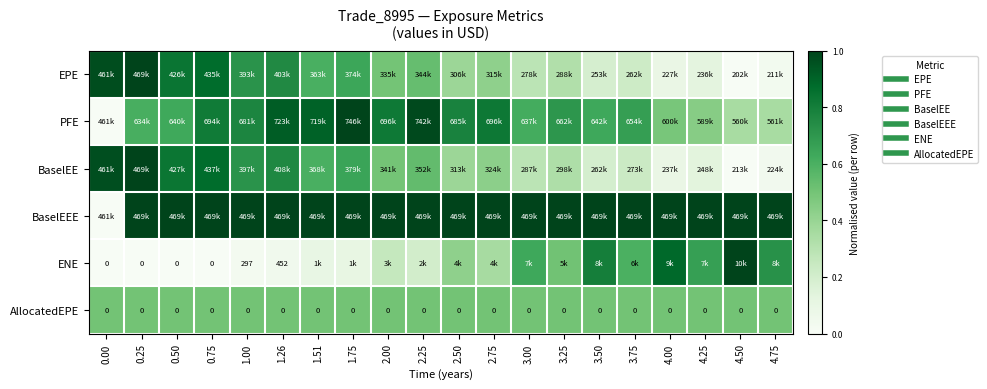

Between 0.25 and 1.75, which series saw the biggest shift?

PFE